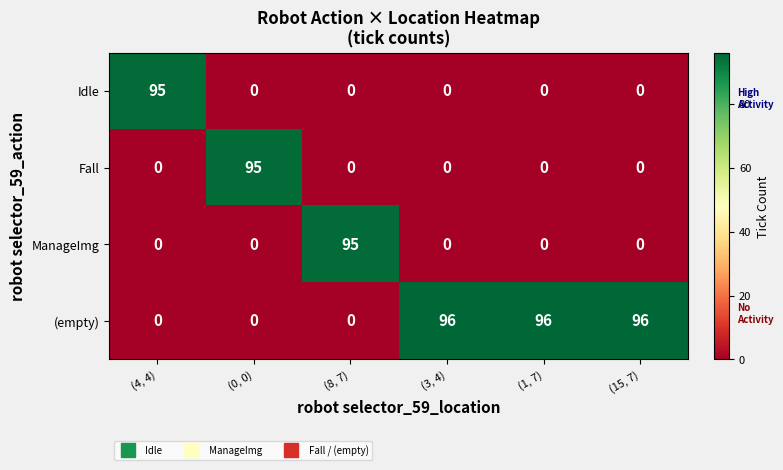

Read the (empty) value at (3, 4).

96